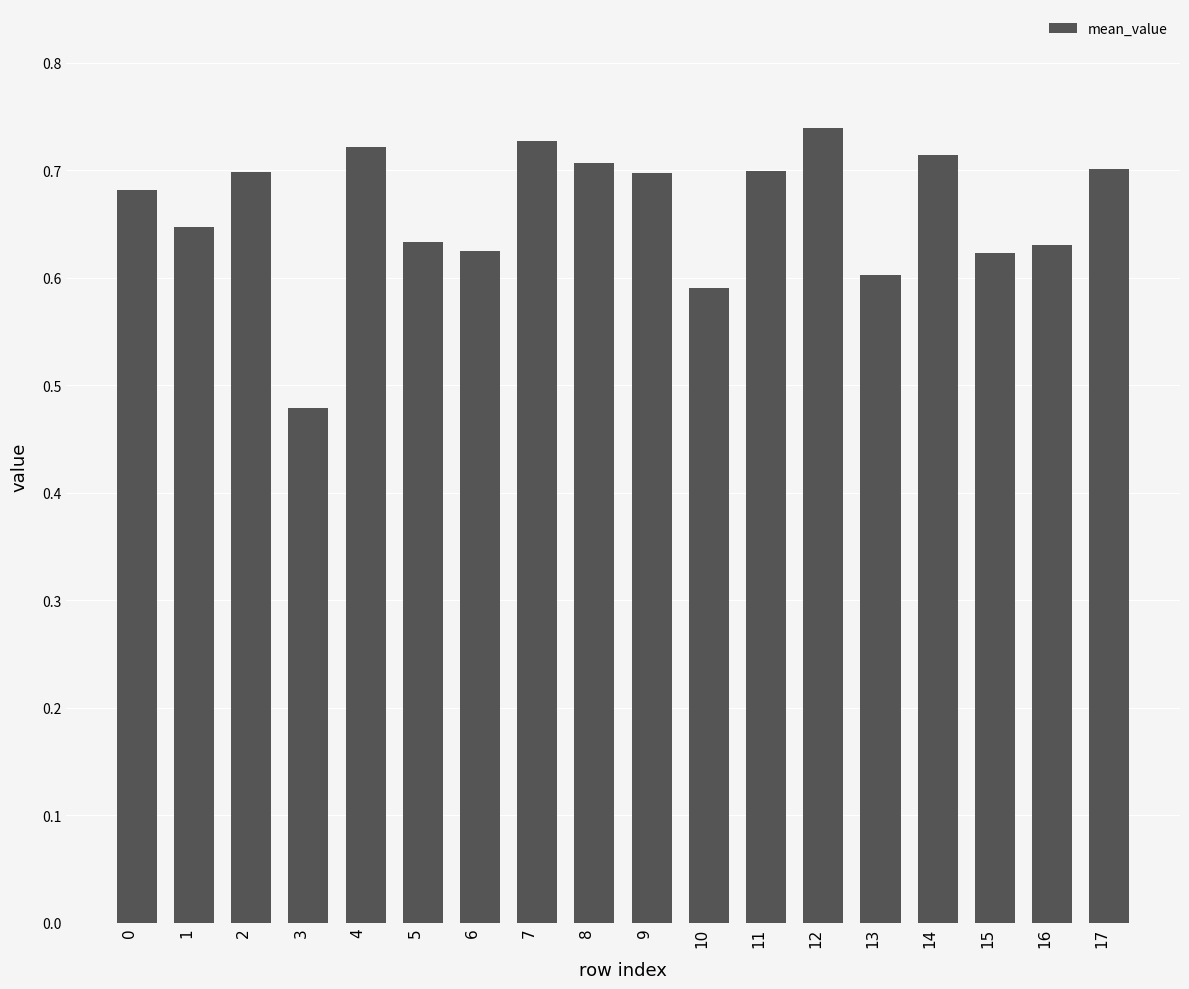

True or false: the data shows 0.6 at 10.

True